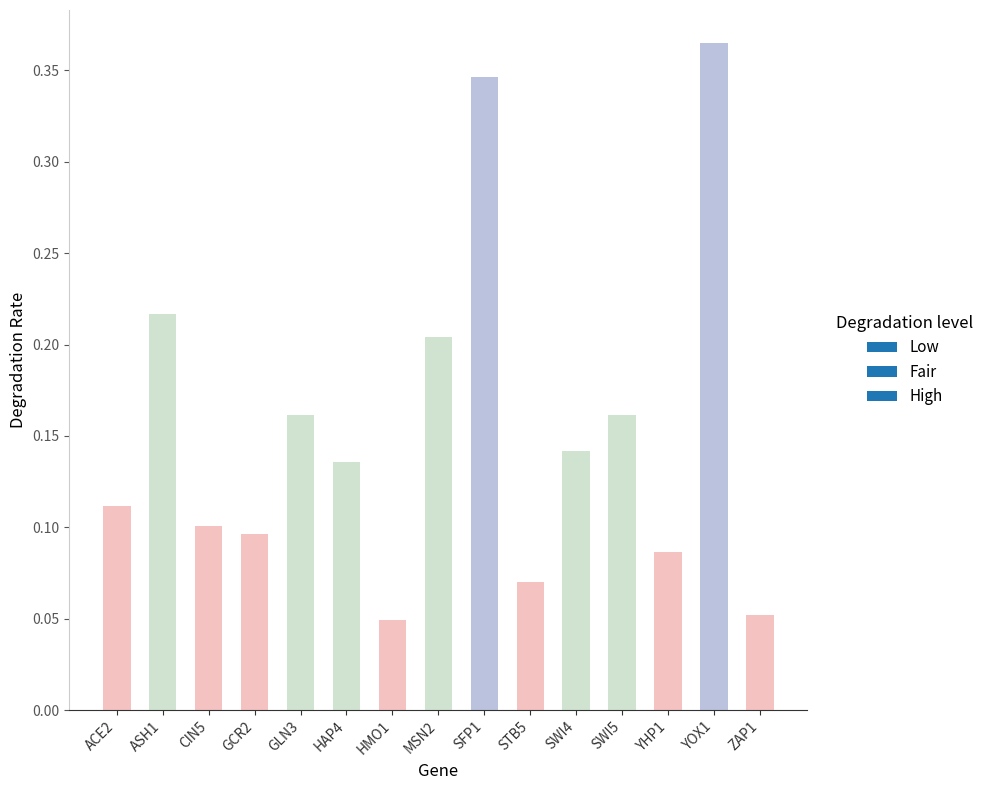

What is the label of the 3rd bar from the right?

YHP1